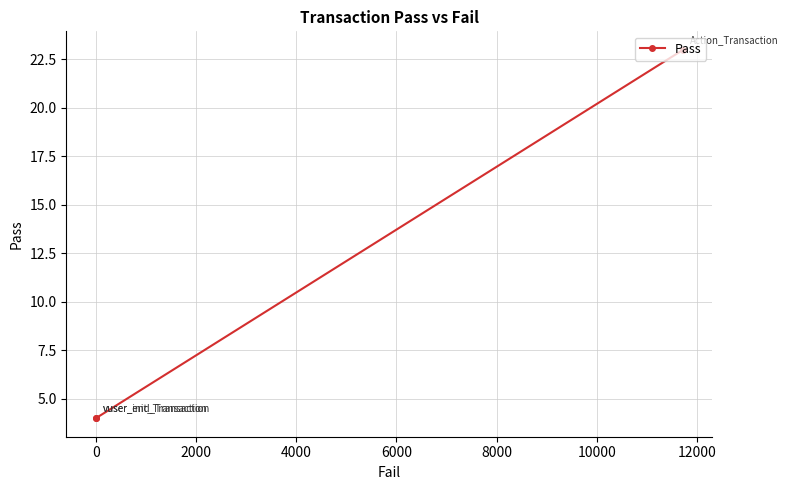

True or false: the data shows 2 at 0.

False